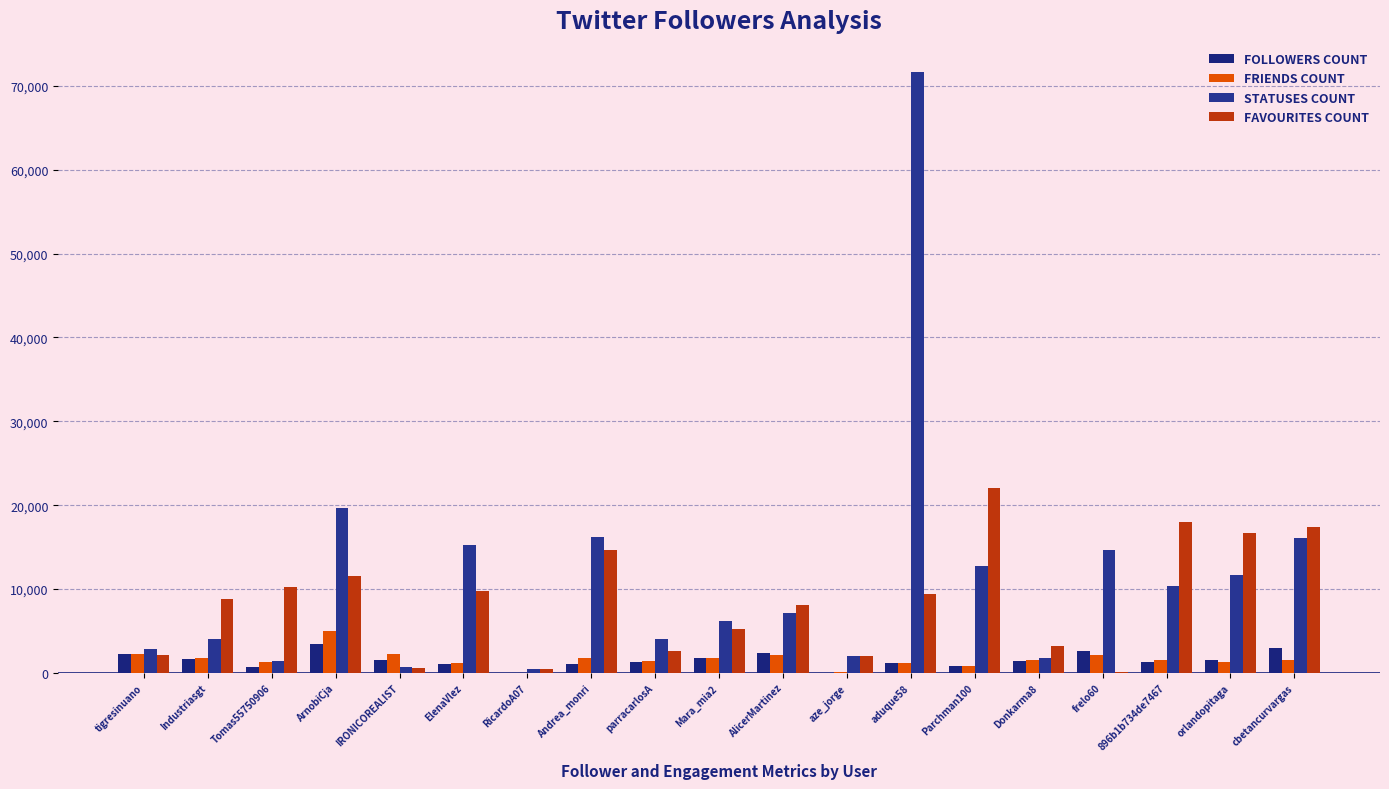

True or false: FRIENDS COUNT has a value of 1506 at Donkarma8.

True